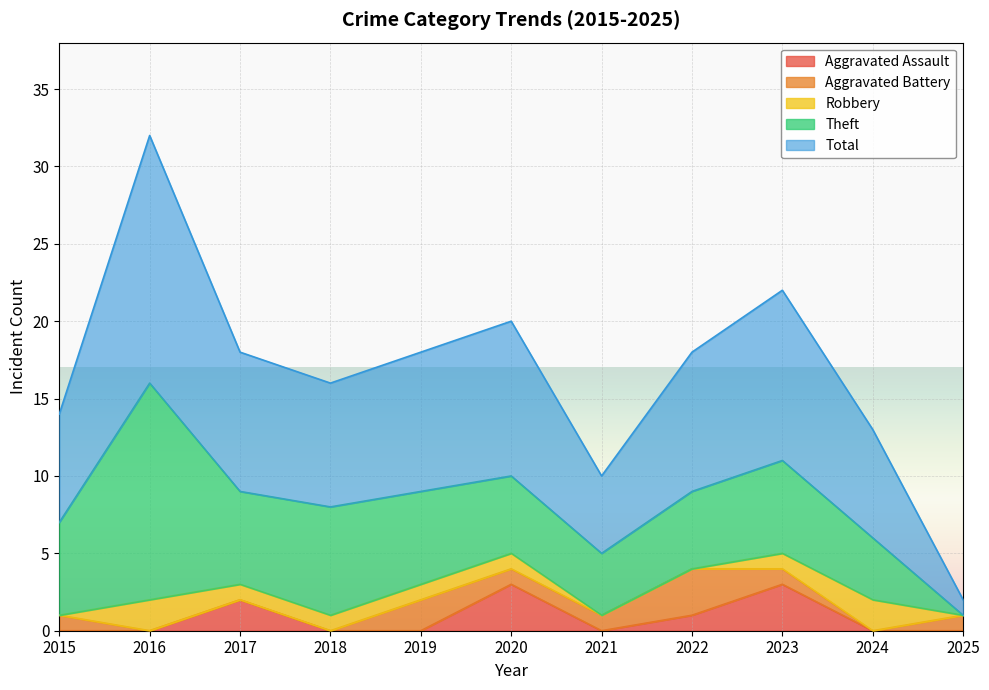

Reading right to left, transcribe all the data shown in this chart.

Aggravated Assault: 0	0	3	1	0	3	0	0	2	0	0
Aggravated Battery: 1	0	1	3	1	1	2	0	0	0	1
Robbery: 0	2	1	0	0	1	1	1	1	2	0
Theft: 0	4	6	5	4	5	6	7	6	14	6
Total: 1	7	11	9	5	10	9	8	9	16	7